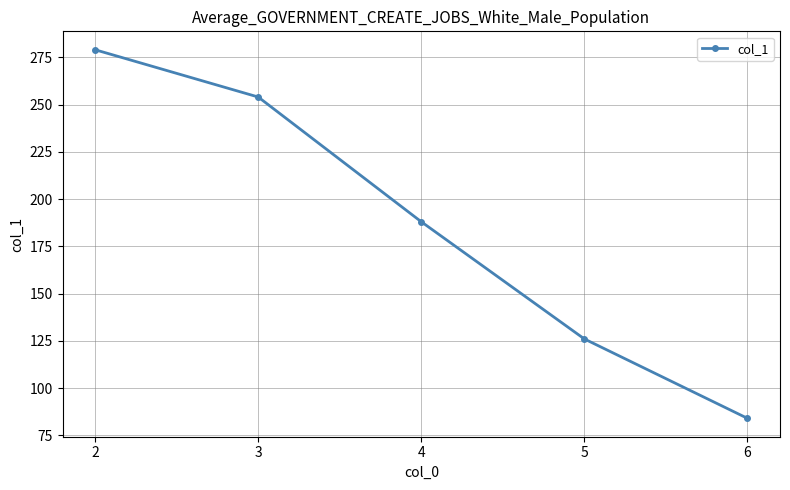

Which category has the highest value across all series?

2